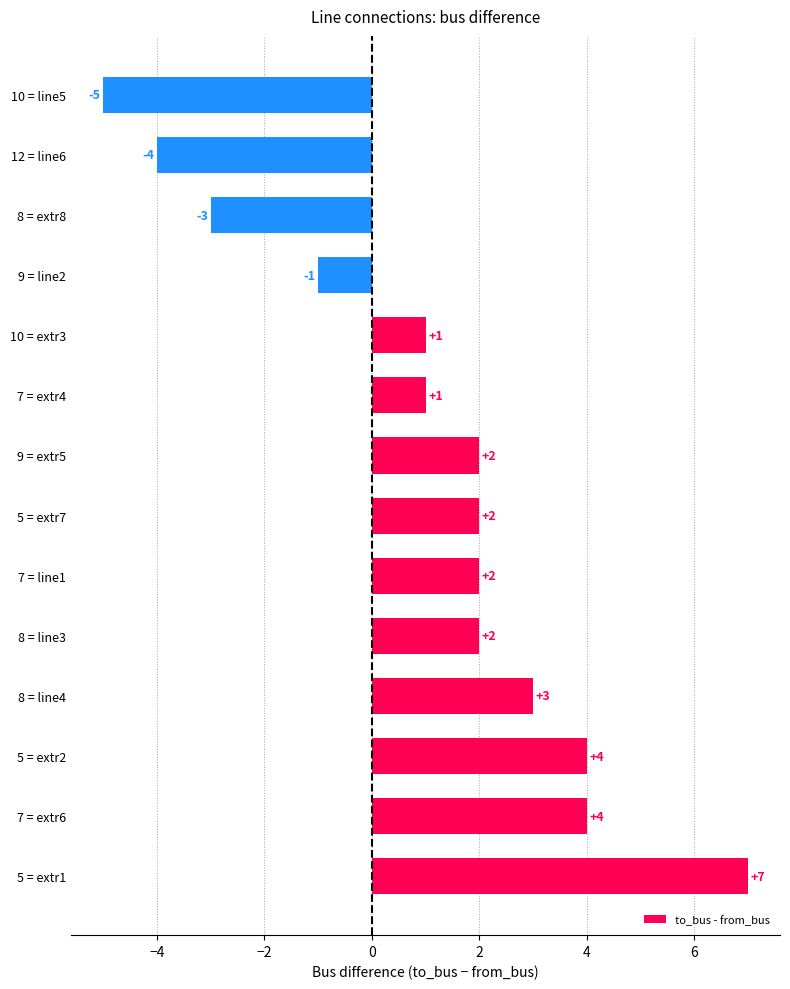

Is it true that the value at 12 = line6 is -6?

False